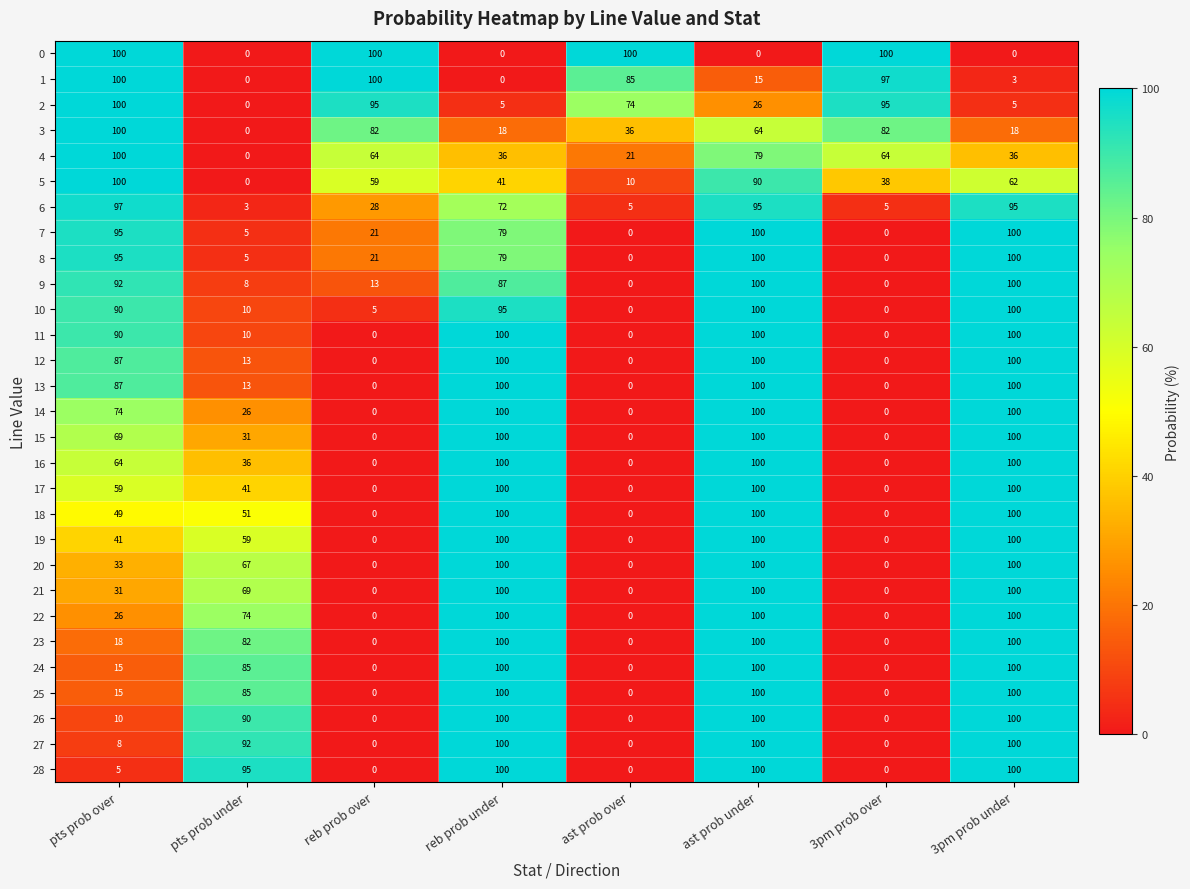

What is the maximum value shown in the chart?

100